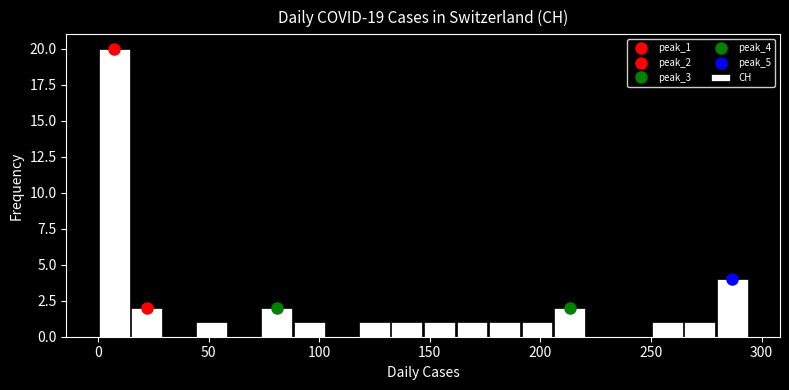

Around what value on the x-axis is the tallest bar? Give the approximate position of its centre, as read against the axis.

5